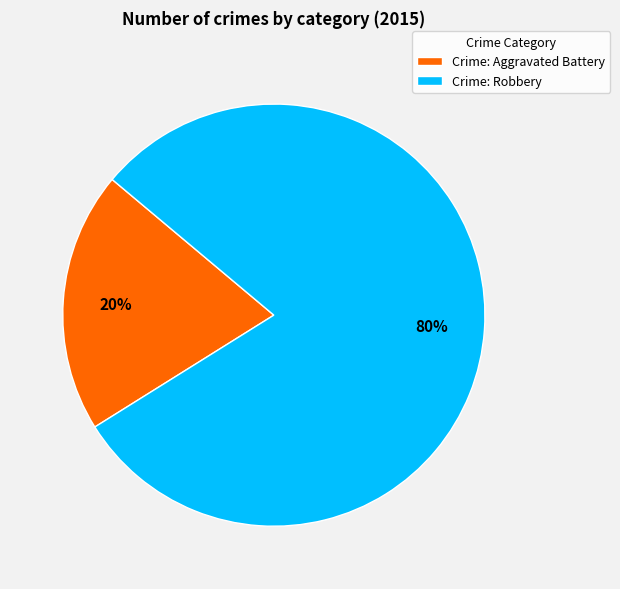

Combined, do Crime: Robbery and Crime: Aggravated Battery account for over 50%?

Yes